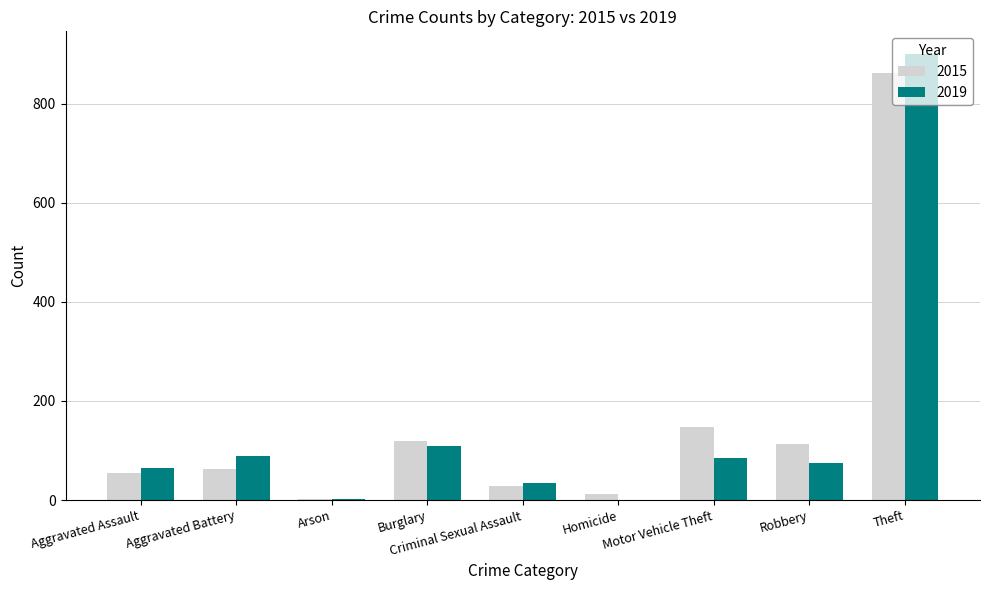

What are all the series names shown in the legend?

2015, 2019